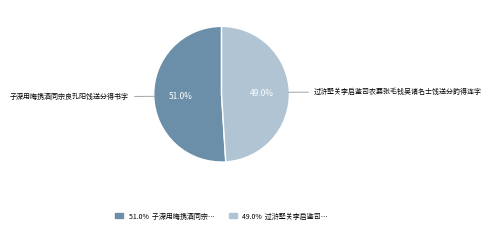

Does any single category account for the majority?

Yes